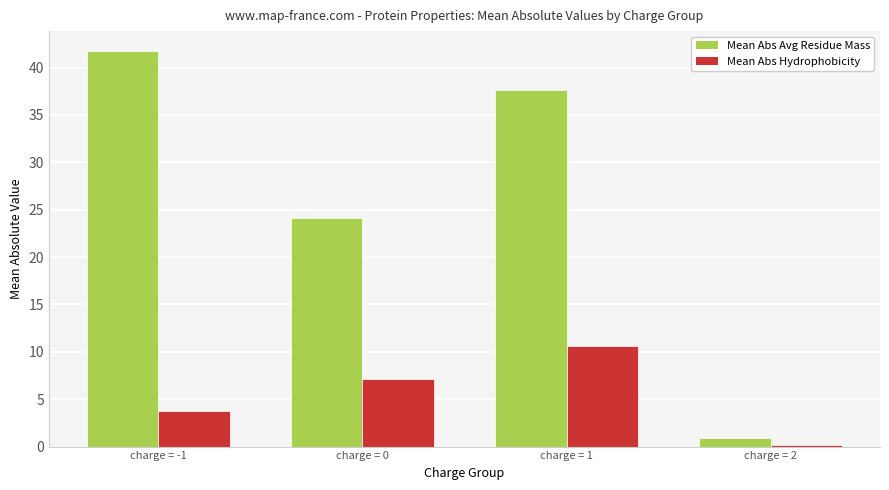

How many groups of bars are there?

4